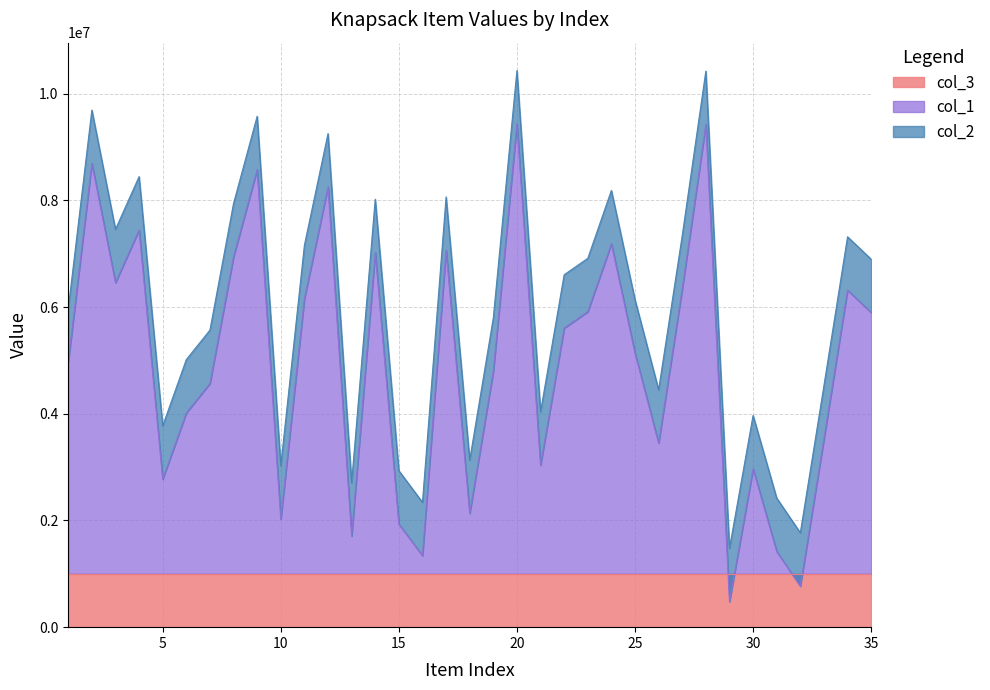

True or false: col_2 and col_1 cross at least once.

False